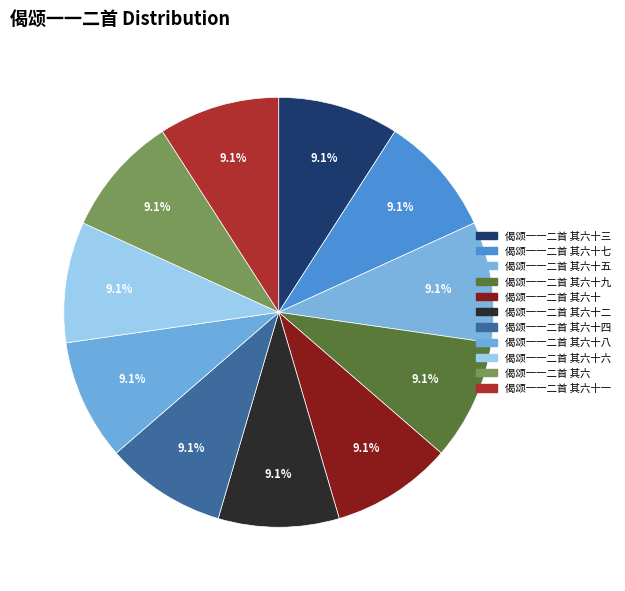

Count the number of slices in the pie.

11